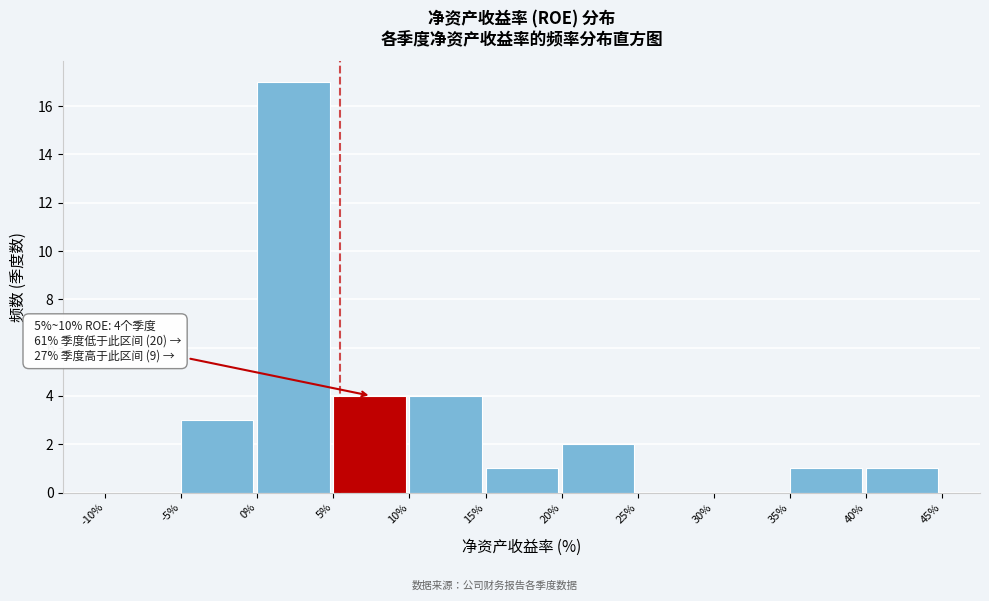

Over which range of the x-axis is the bar tallest?

0% to 5%